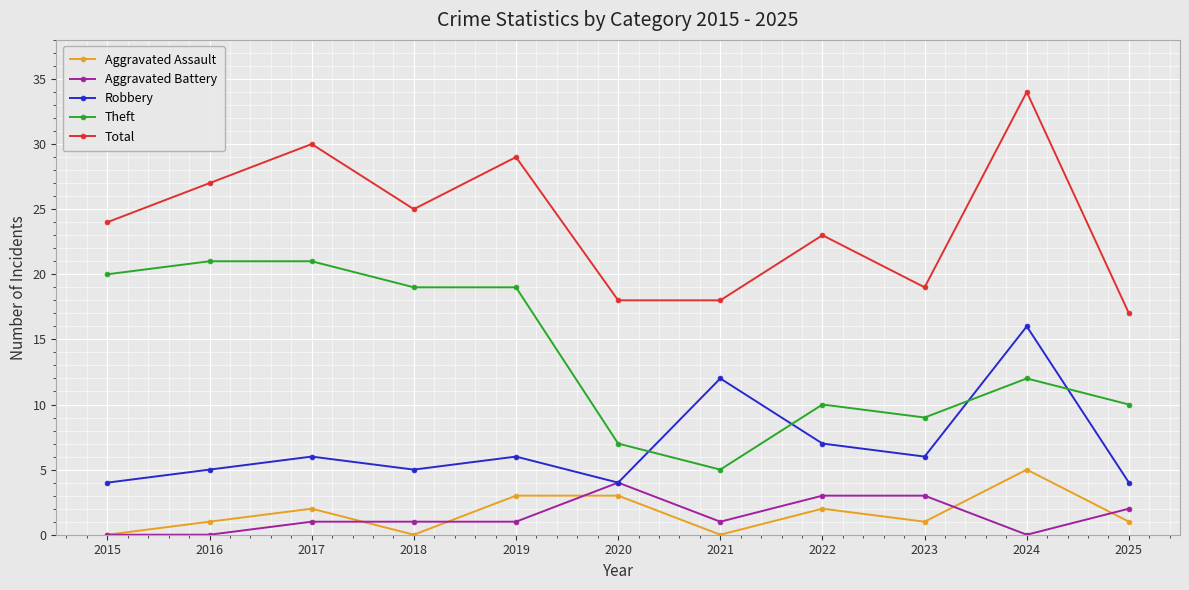

True or false: Robbery and Theft intersect in this chart.

True